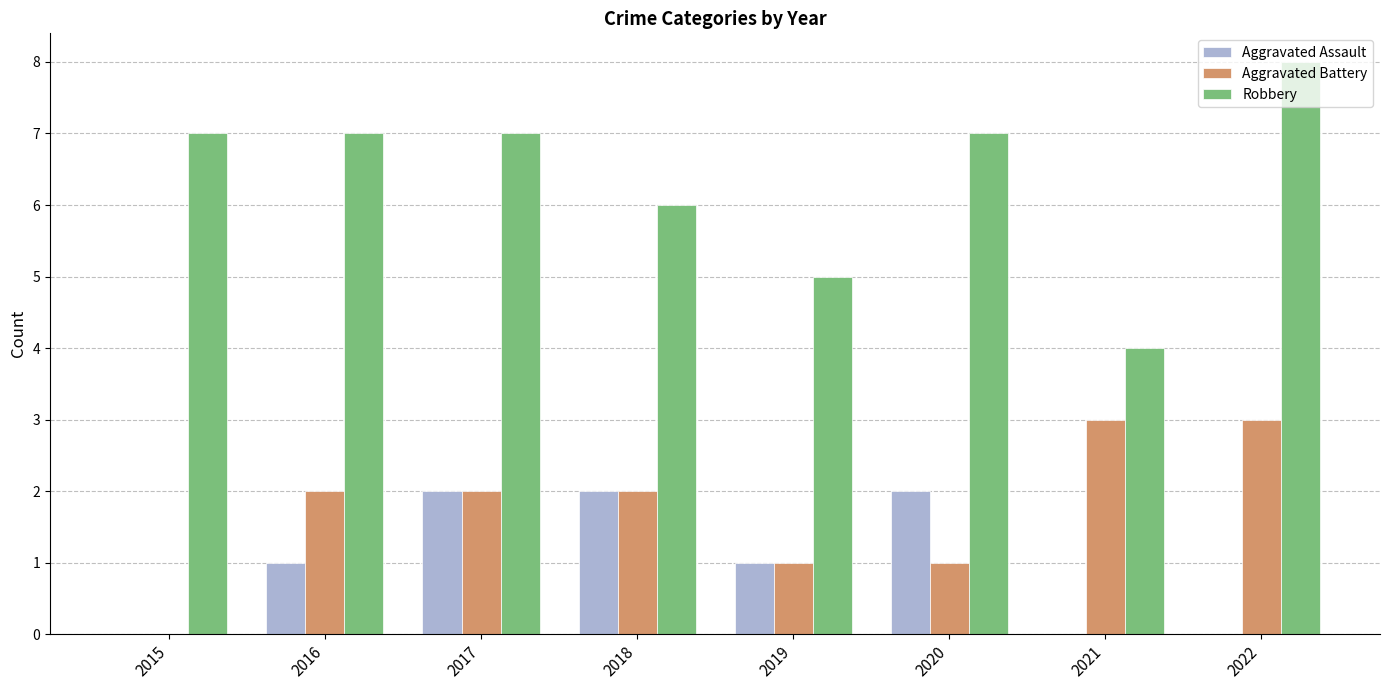

What are all the series names shown in the legend?

Aggravated Assault, Aggravated Battery, Robbery